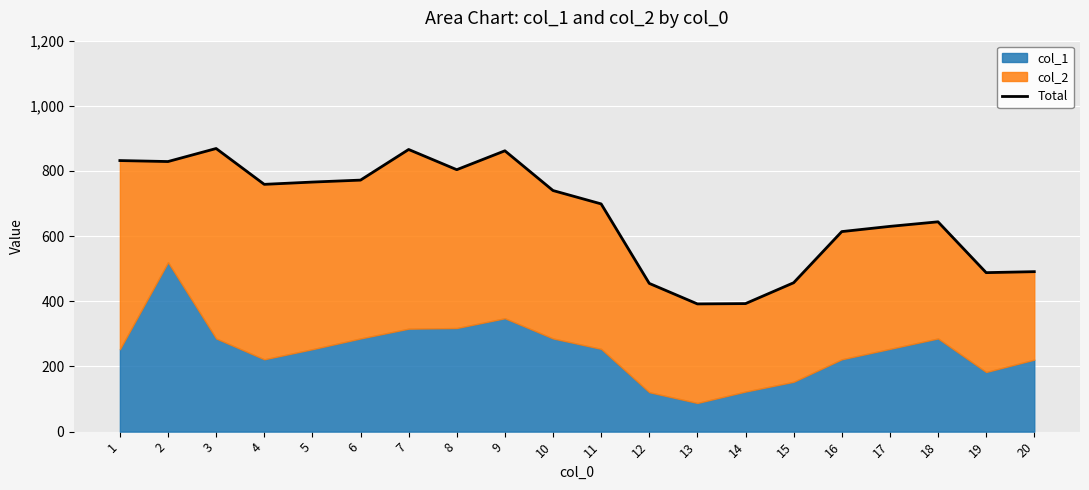

What is the minimum value shown in the chart?

392